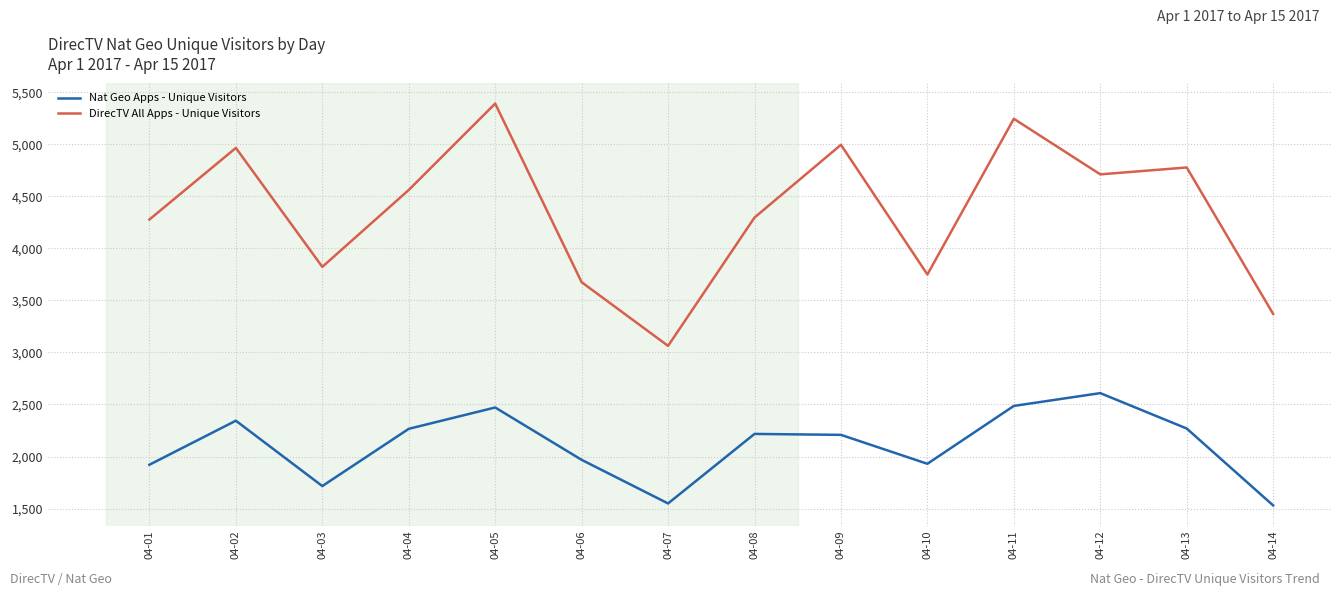

In DirecTV All Apps - Unique Visitors, how many points are lower than both neighbors (excluding endpoints)?

4